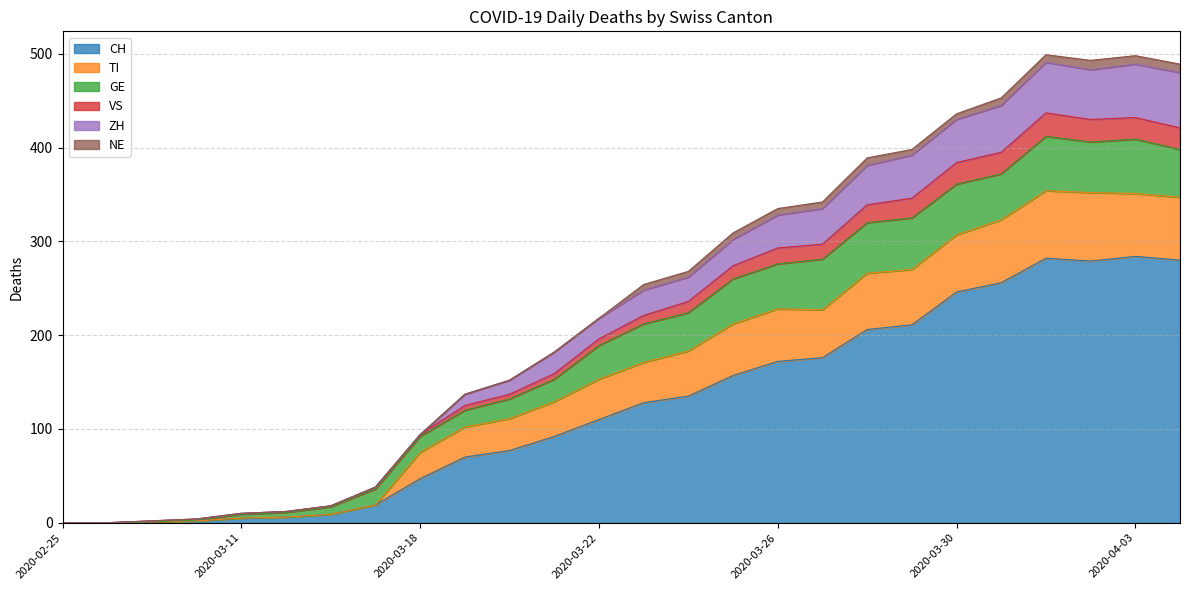

At which label is TI closest to 206?

2020-03-23